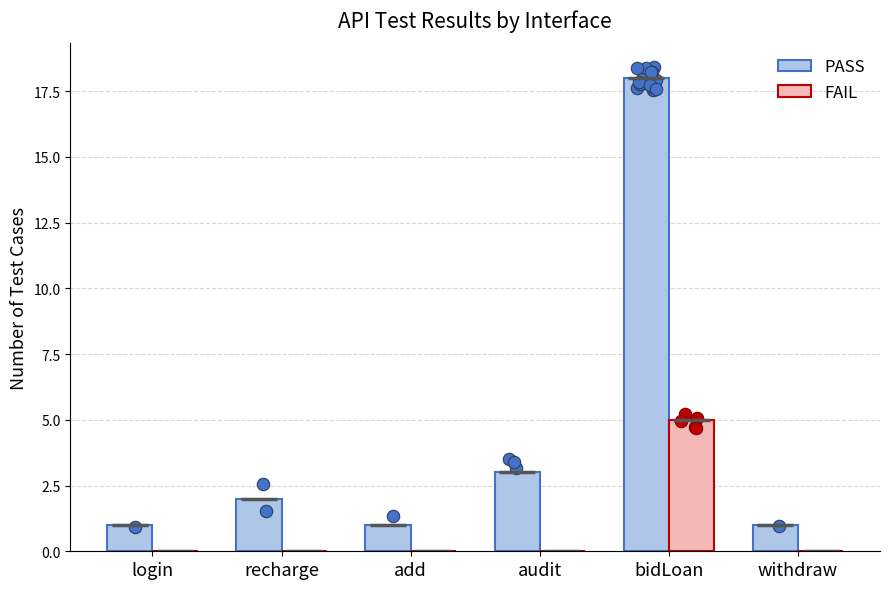

Which series reaches the maximum Y coordinate?

PASS